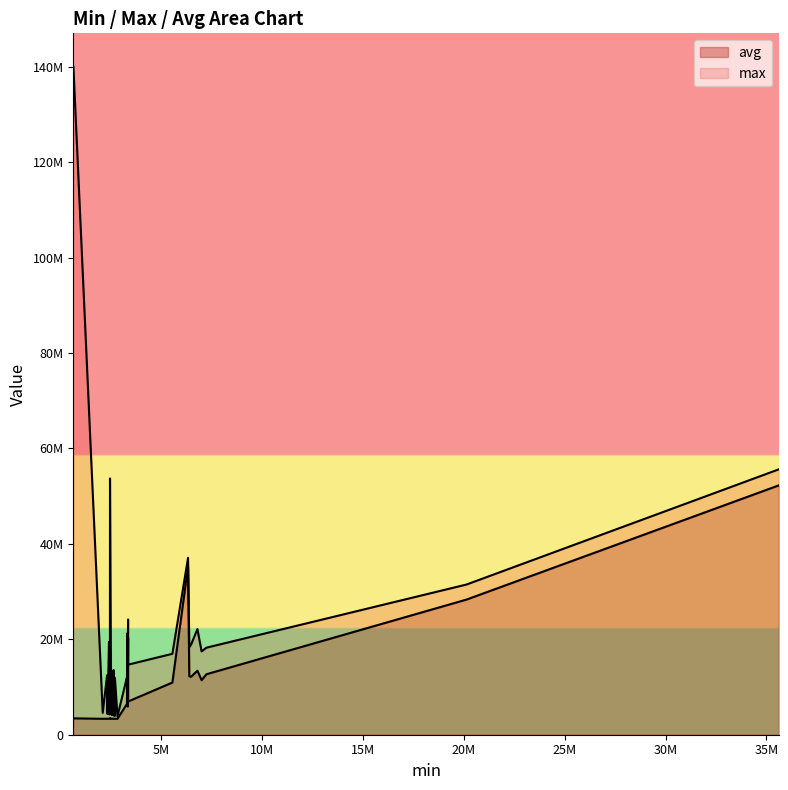

Which category has the lowest value in the avg series?

7